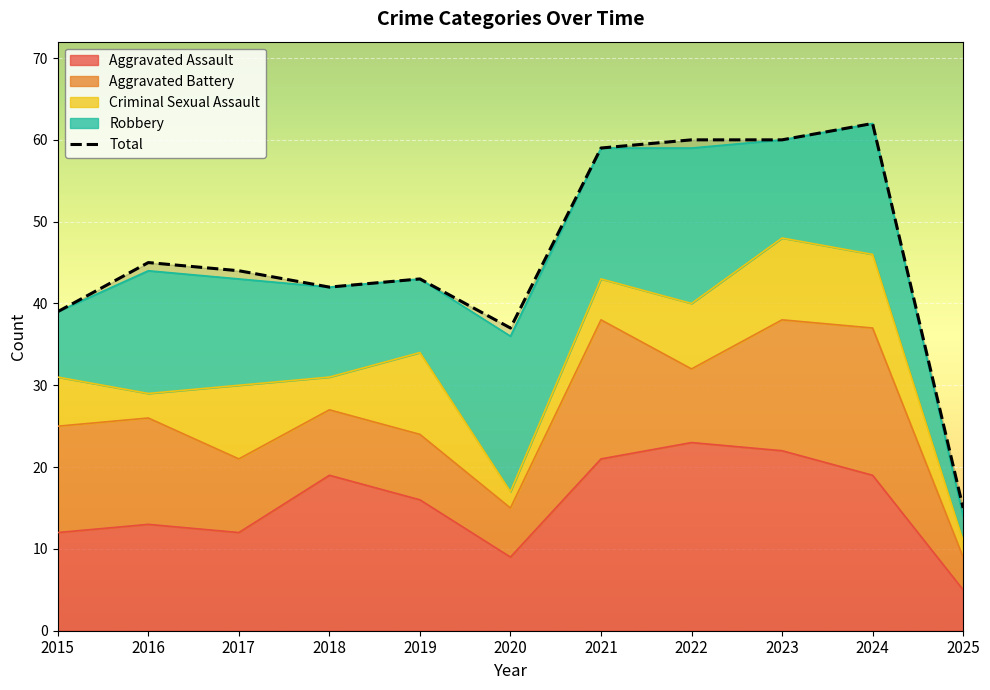

Does the chart display data point markers on the line(s)?

No